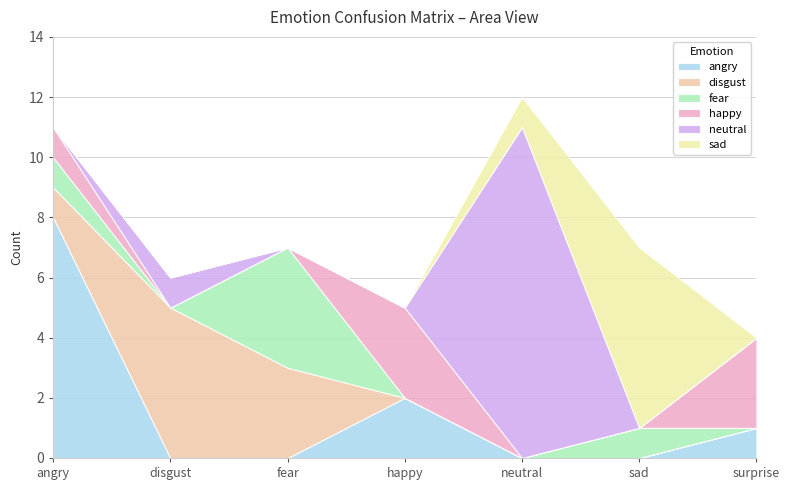

Rank the series by their maximum value, from highest to lowest.

neutral, angry, sad, disgust, fear, happy